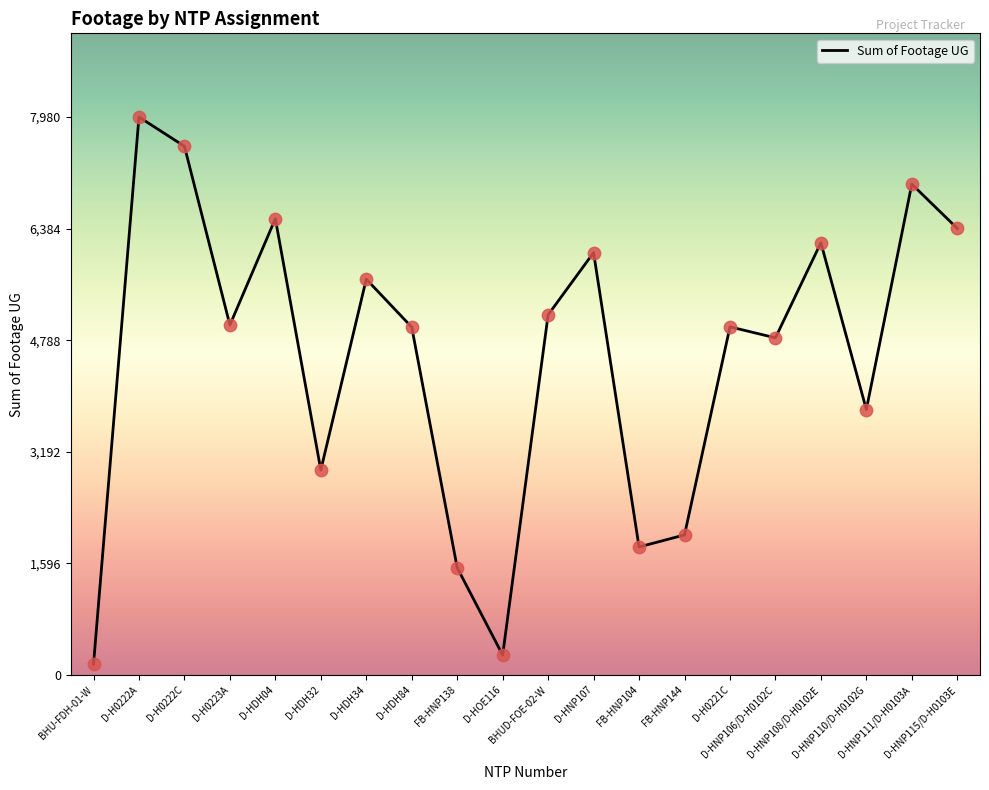

What is the change in value from D-HDH32 to D-HDH84?

+2044